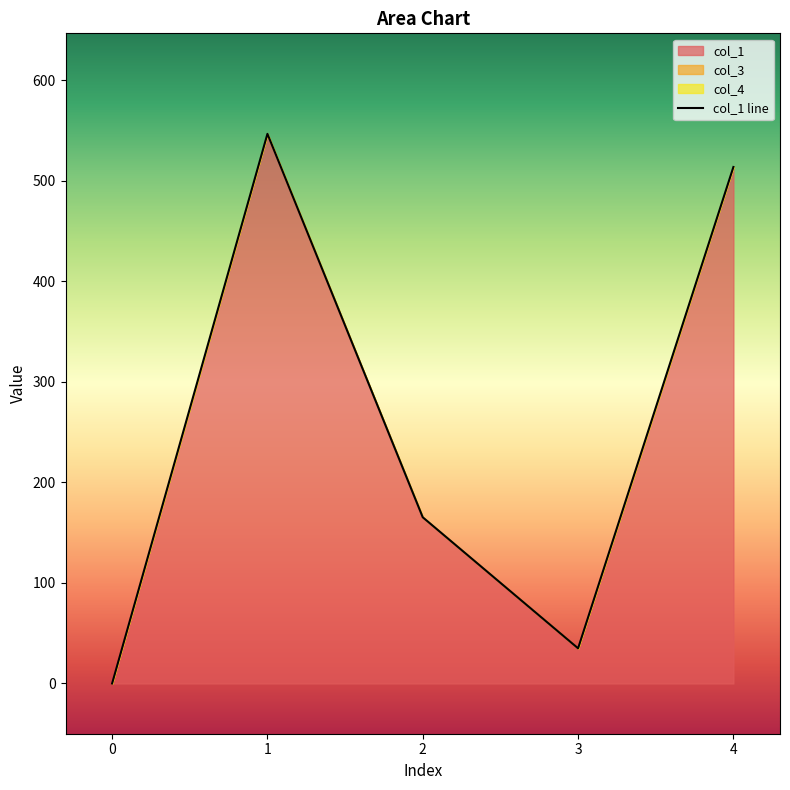

What is the difference between the highest and lowest values at 2?

165.3